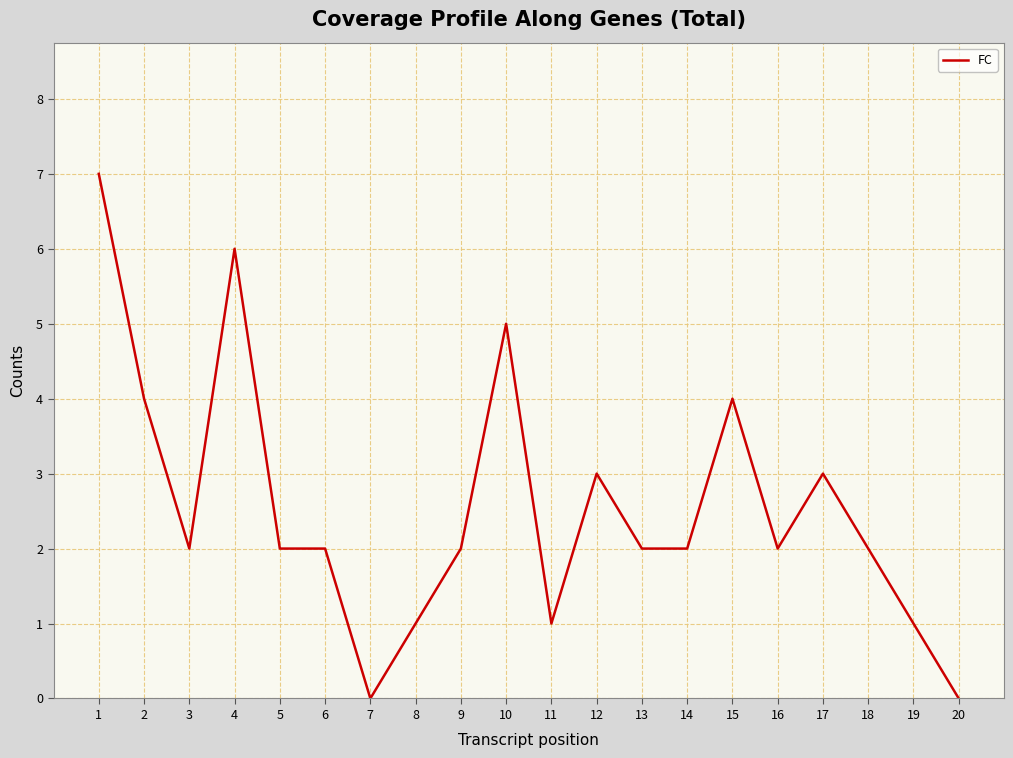

Does the chart display data point markers on the line(s)?

No